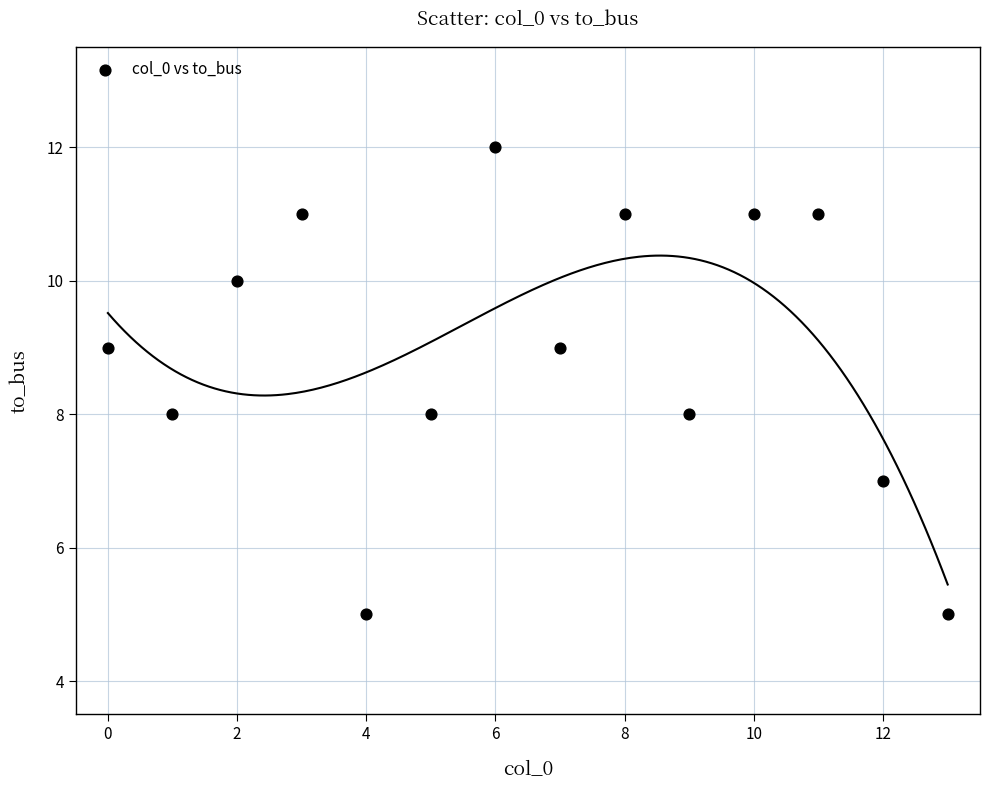

What is the range of Y values (max minus min)?

7